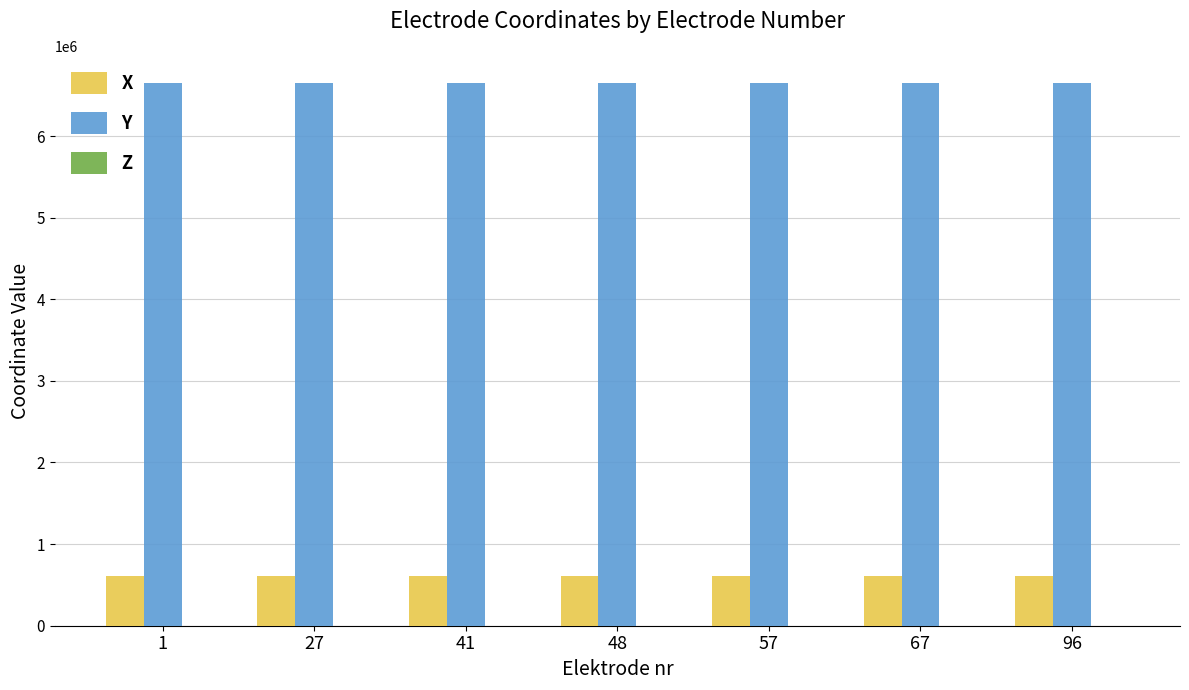

Does the chart contain stacked bars?

No